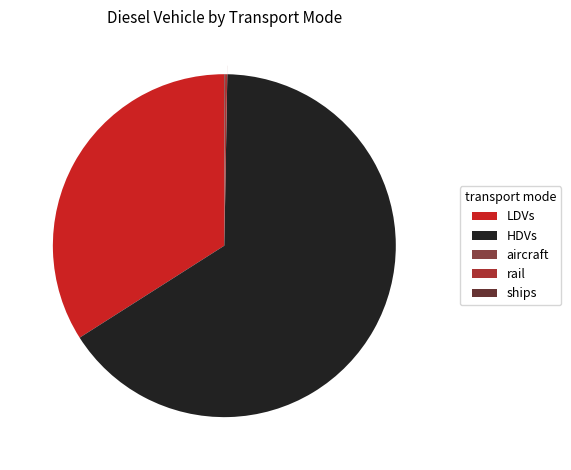

Which category has the biggest portion of the pie?

HDVs